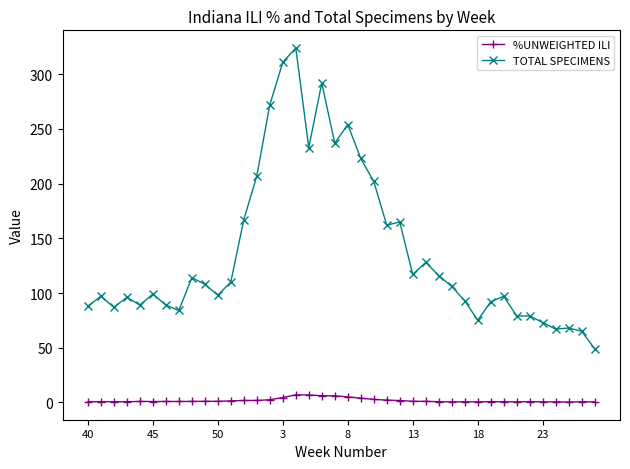

True or false: %UNWEIGHTED ILI has more than 0 points higher than both neighbors.

True